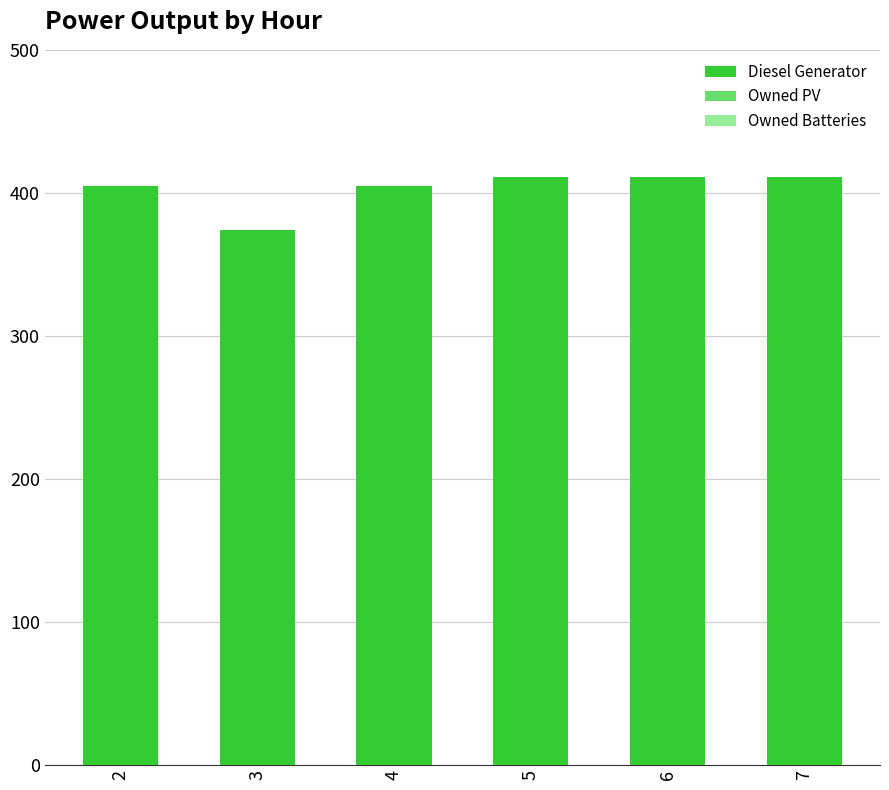

Approximately how many times larger is the value at 6 compared to 4?

1.0